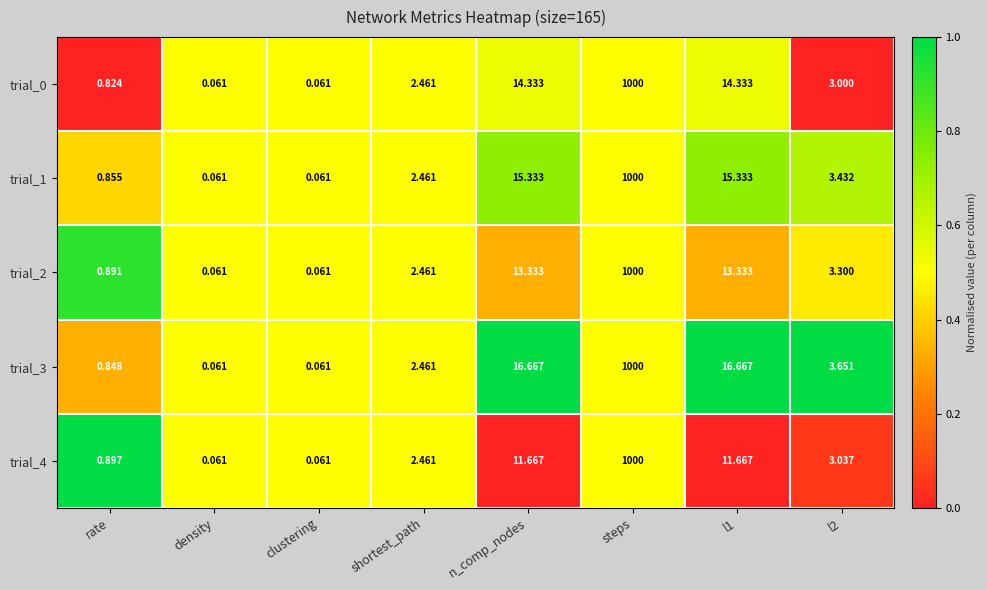

At which category does the chart reach its peak across all series?

steps